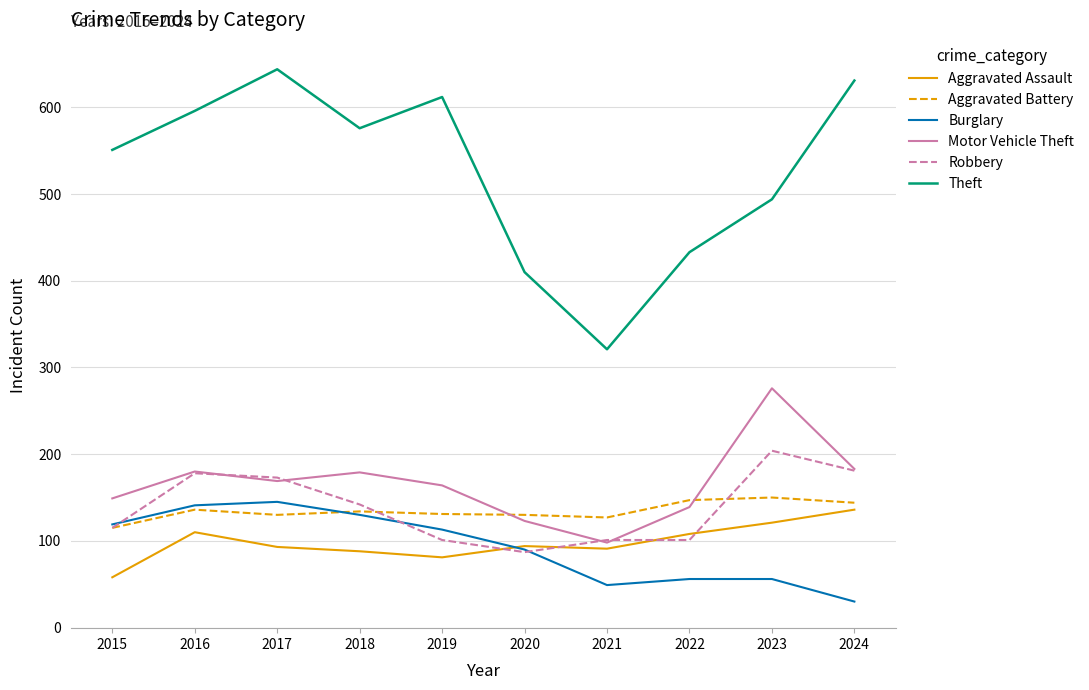

The value of Aggravated Assault at 2017 is 93. True or false?

True